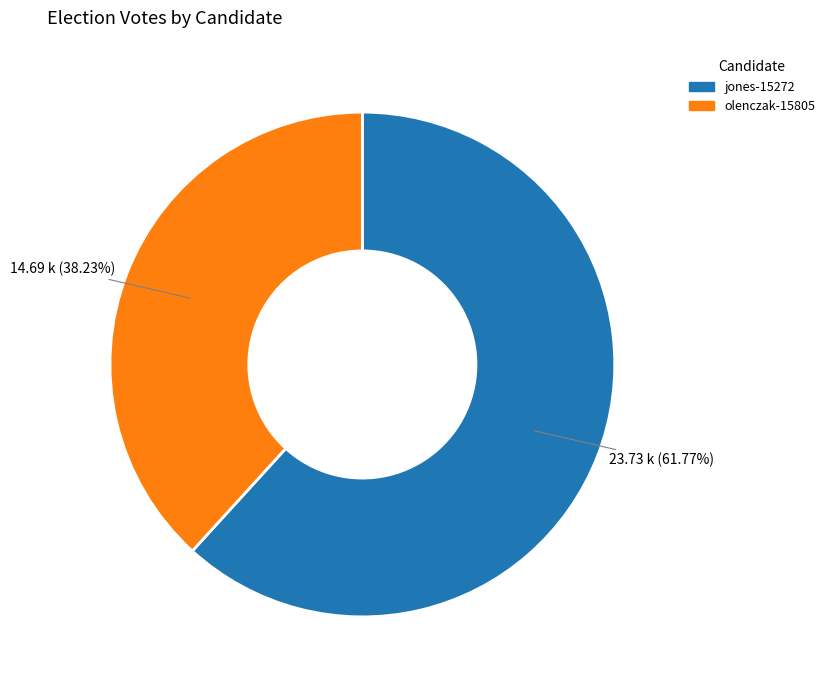

True or false: olenczak-15805 accounts for 44% of the total.

False